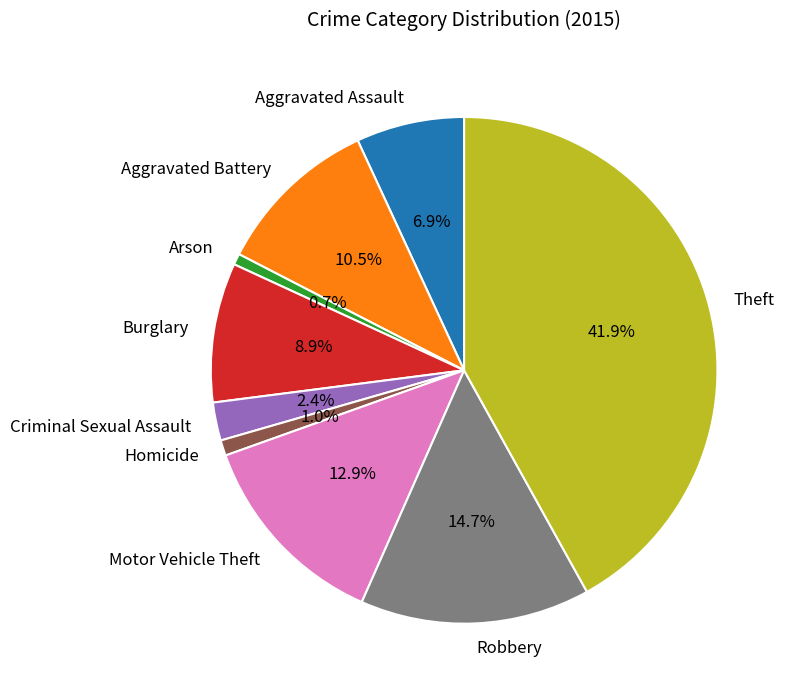

What is the largest slice in the pie chart?

Theft